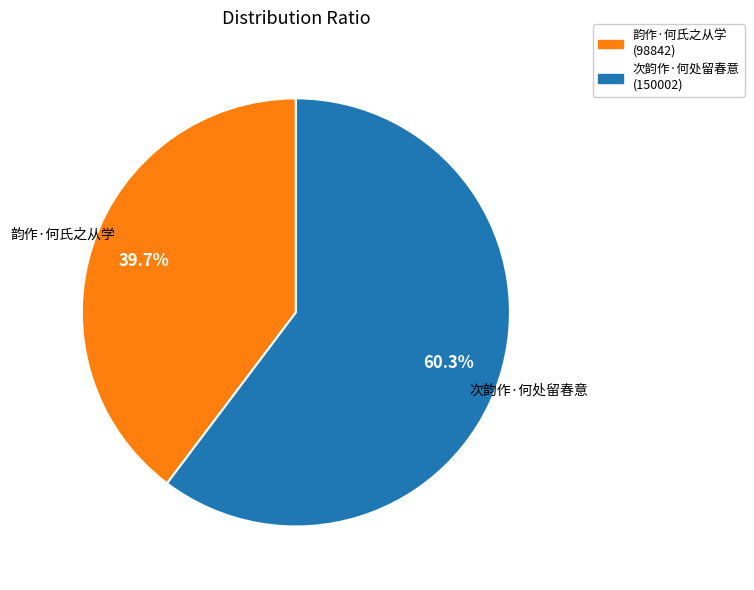

To the nearest percent, what is the difference between the 次韵作·何处留春意 and 韵作·何氏之从学 slice percentages?

21%